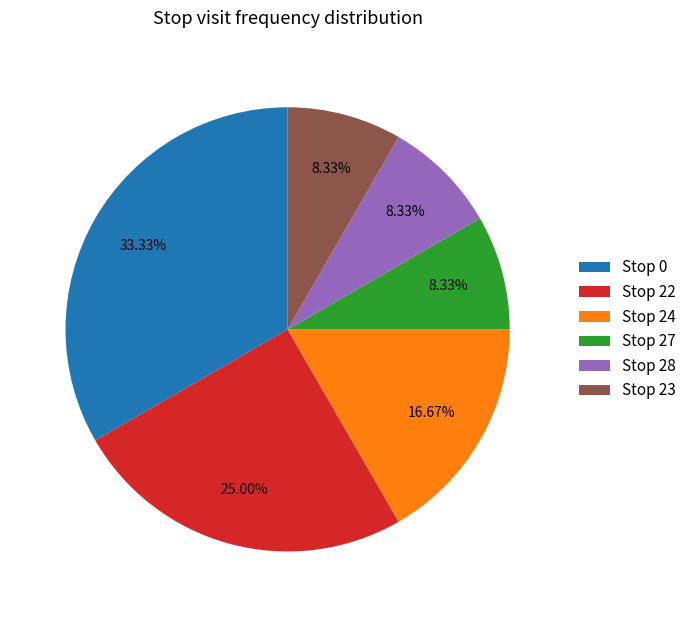

Which has a higher value, Stop 22 or Stop 0?

Stop 0